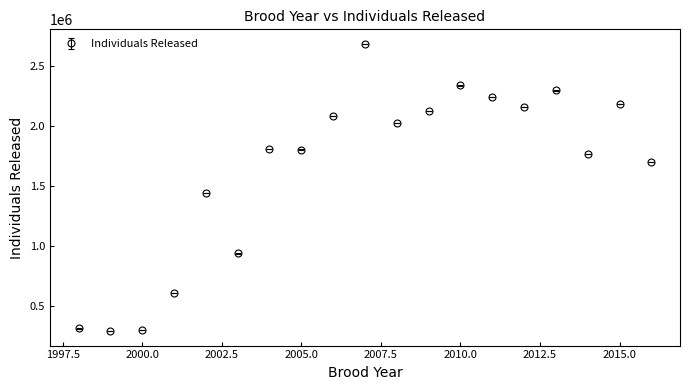

What is the sum of all values?

31104669